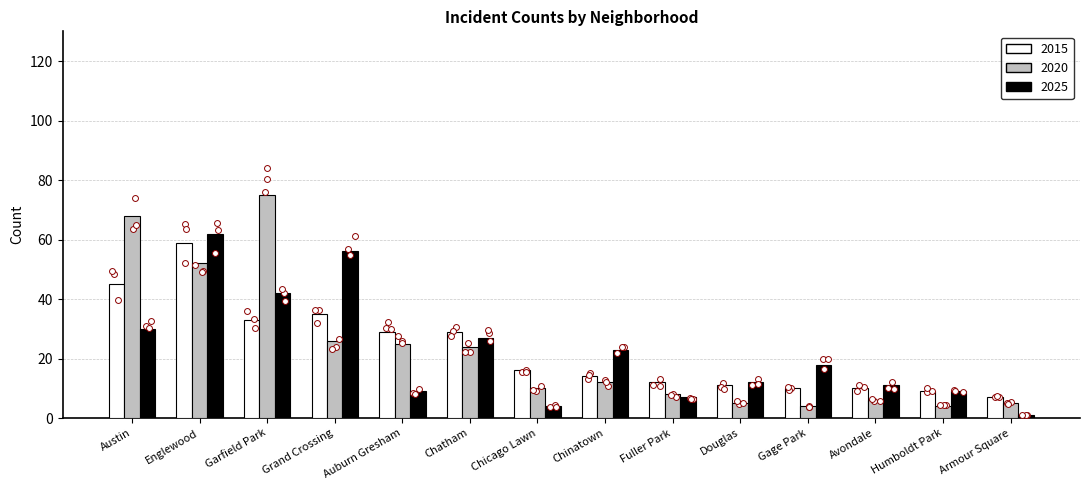

At which category is the sum across all series the highest?

Englewood